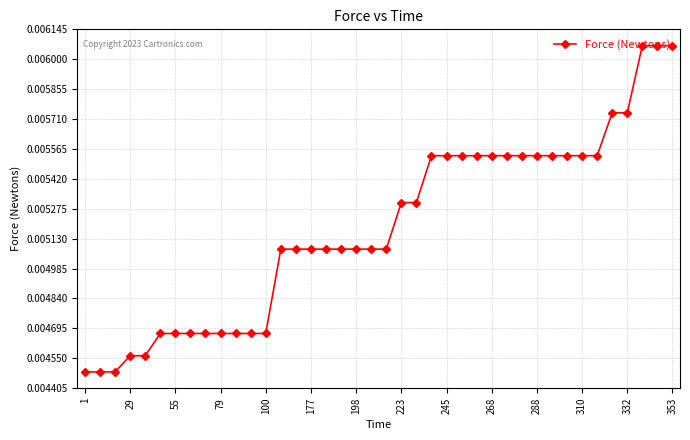

How many values are between 0 and 1?

40